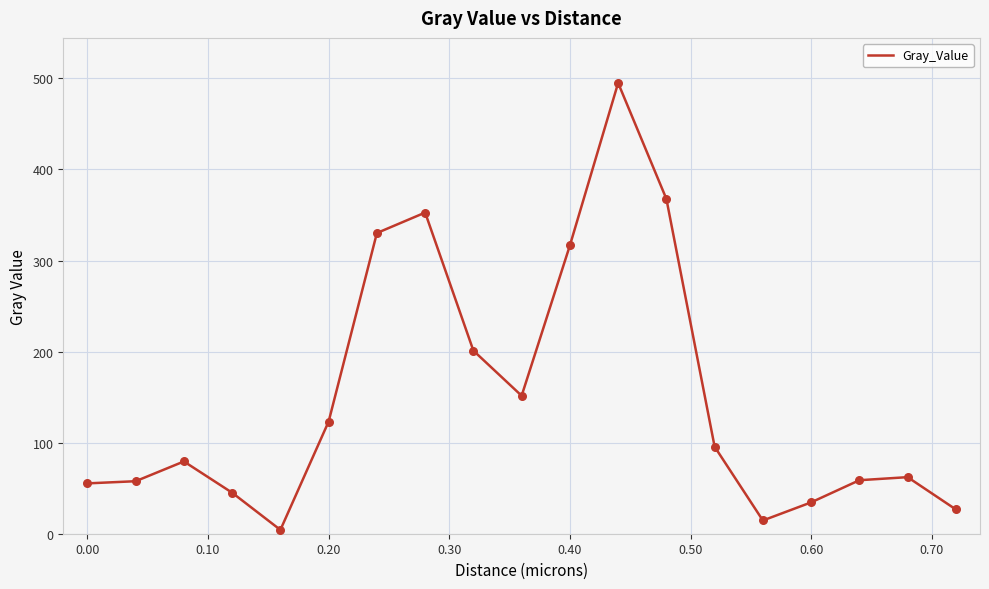

What is the difference between the maximum and minimum values?

490.8